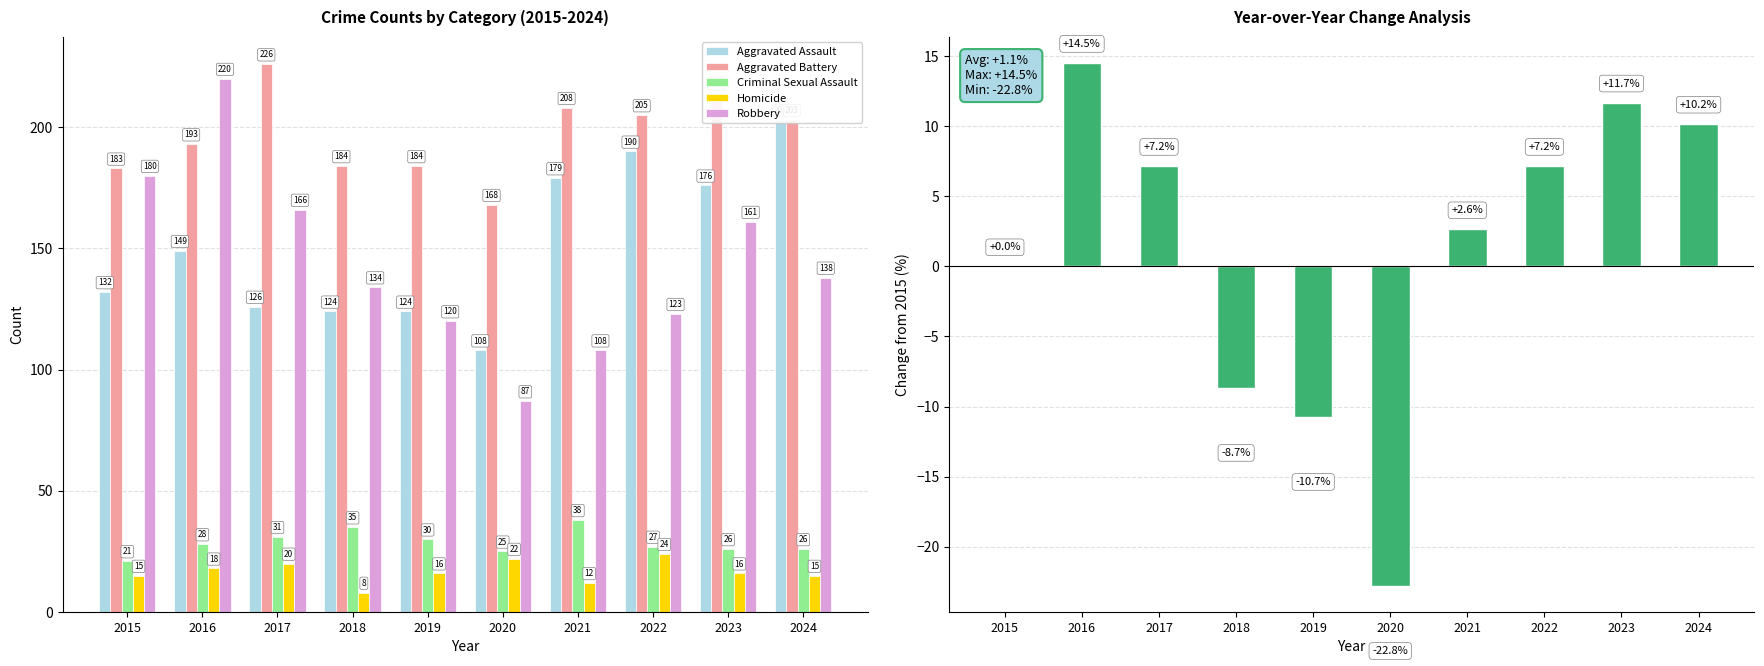

At how many categories does at least one series exceed 45?

10